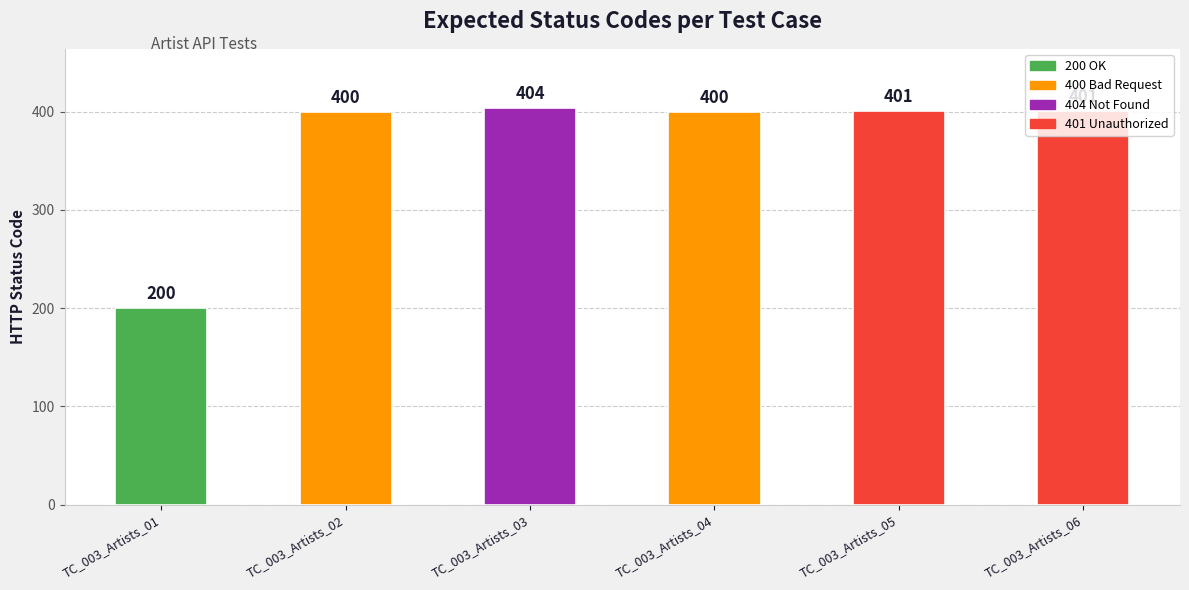

Which category has the lowest value across all series?

TC_003_Artists_01